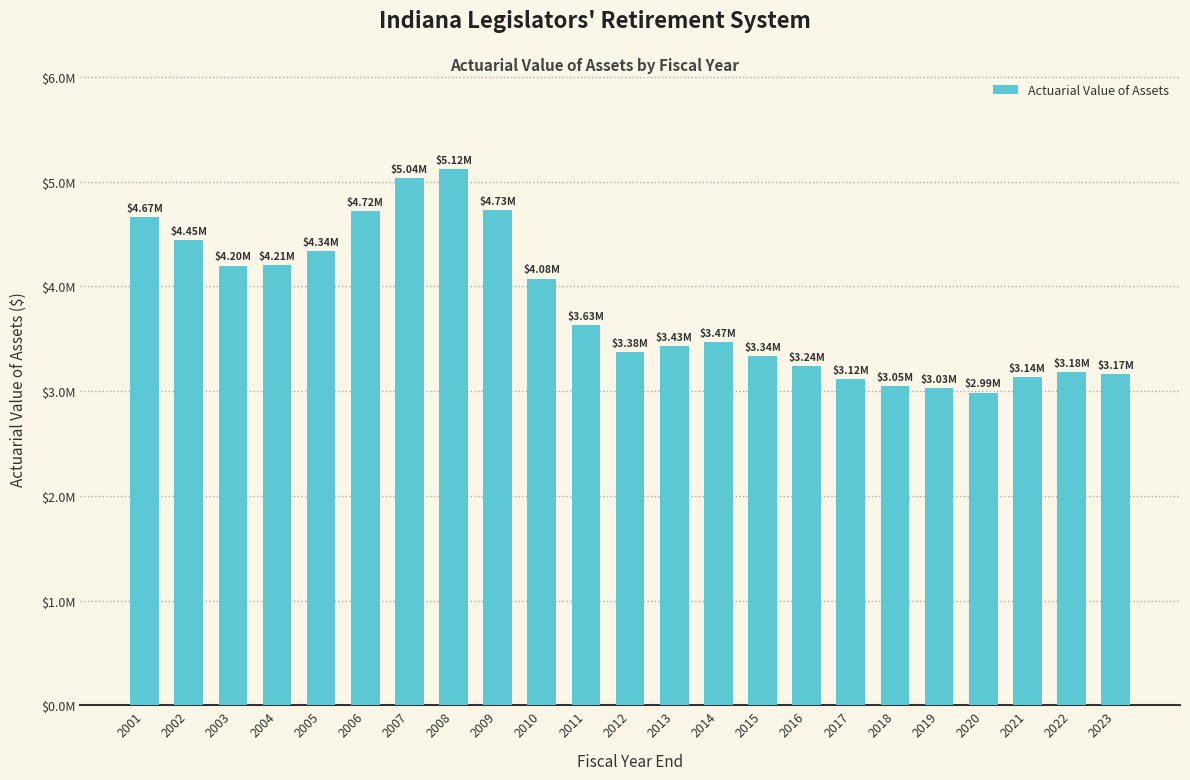

What is the value of the 6th bar from the left?

4721000